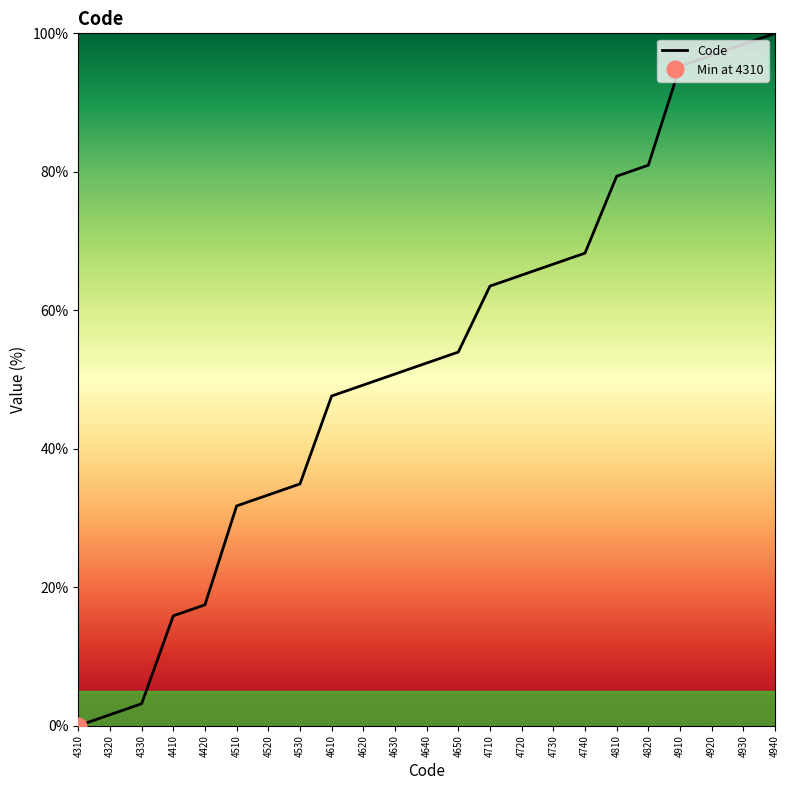

Is this an area chart (filled region under the line)?

No